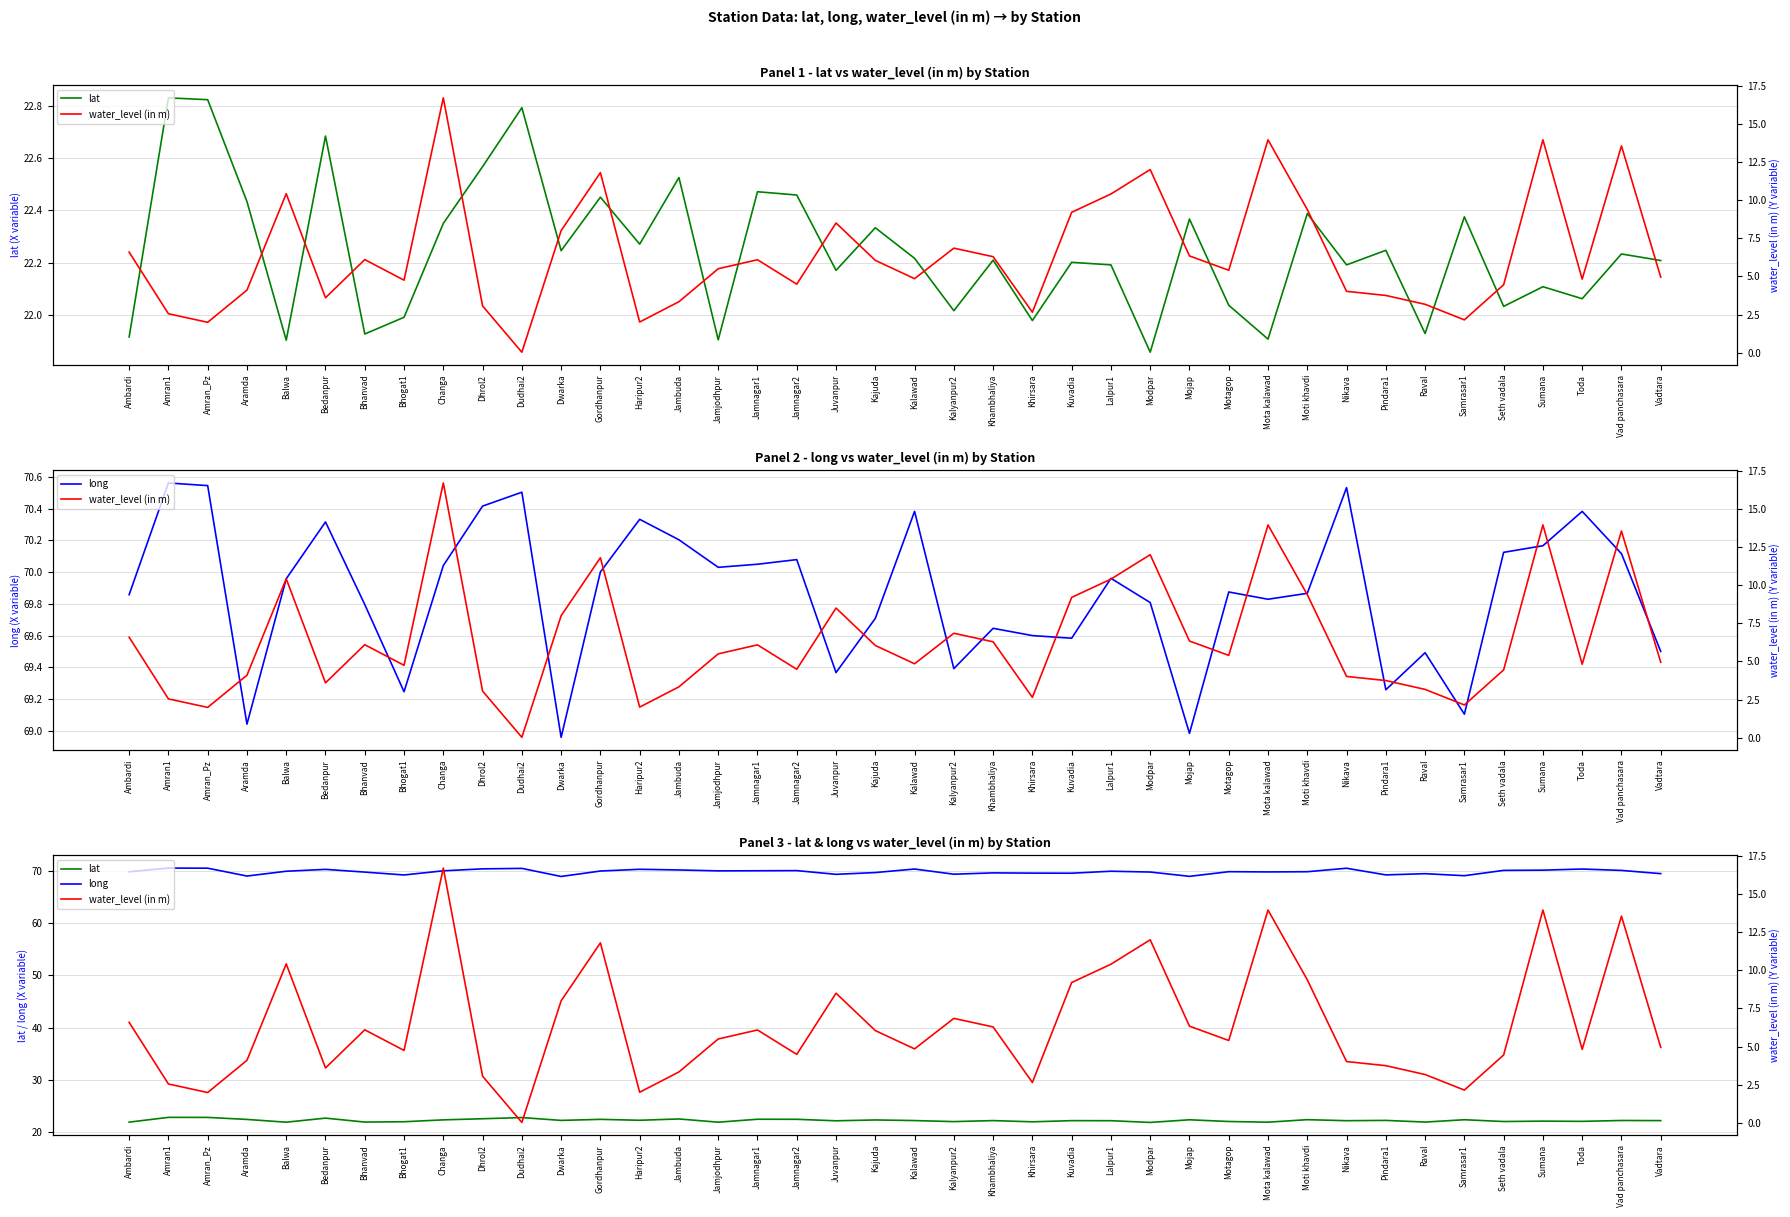

Rank the series by their maximum value, from highest to lowest.

long, lat, water_level (in m)